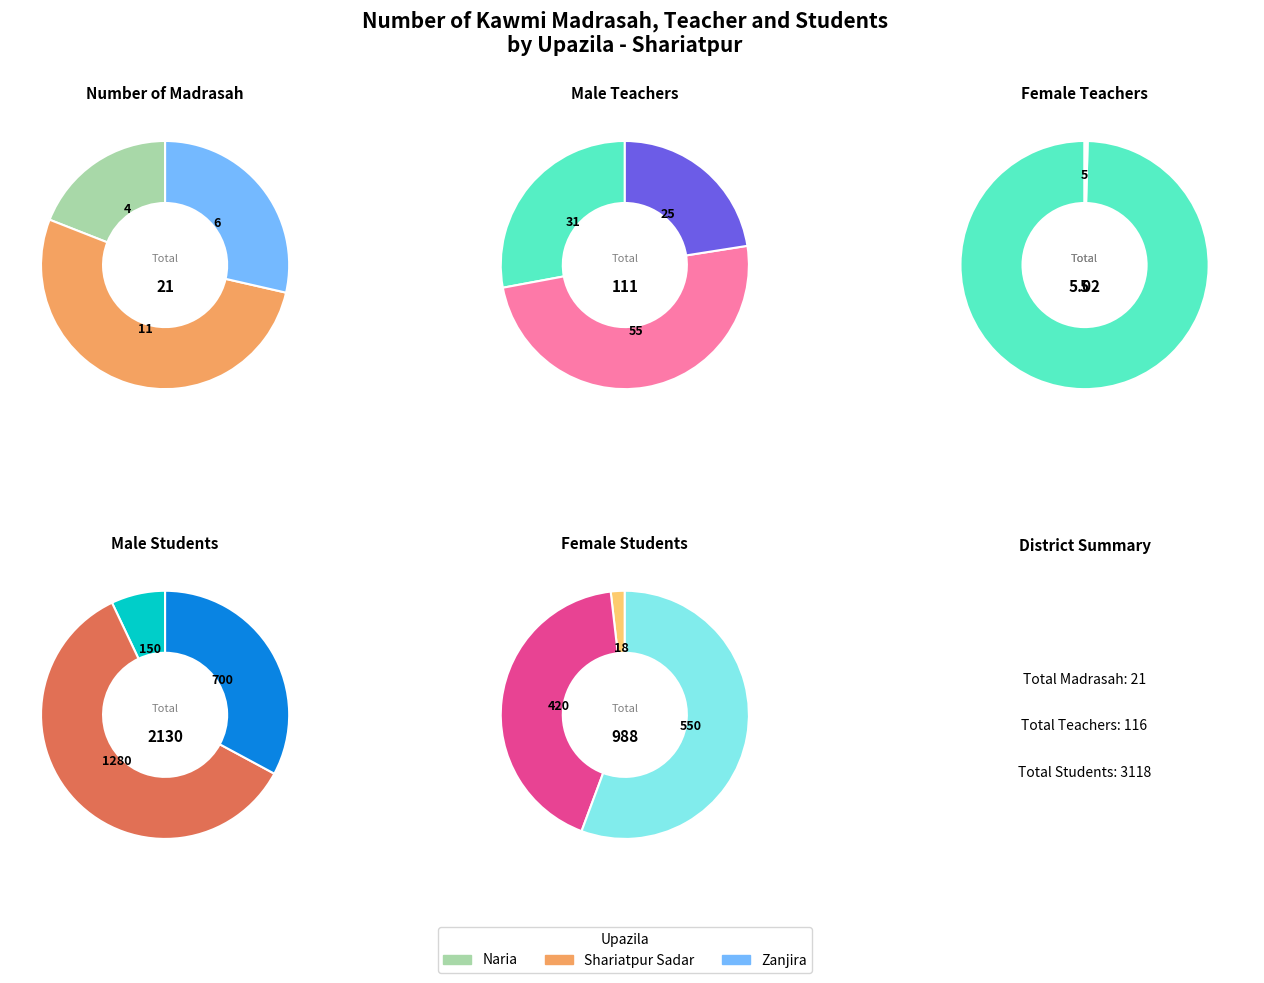

Rank the series by their maximum value, from lowest to highest.

Number of teacher - Female, Number of madrasah, Number of teacher - Male, Number of student - Female, Number of student - Male